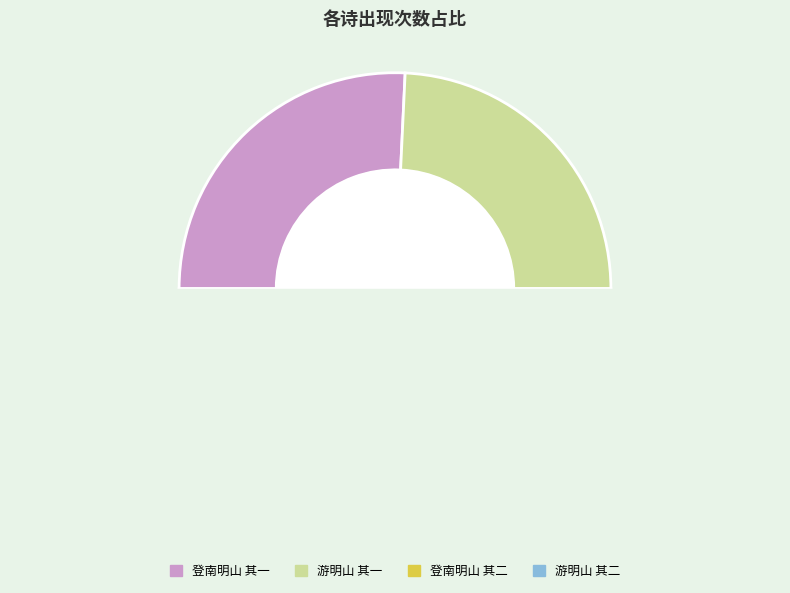

Which category has the smallest portion of the pie?

游明山 其一